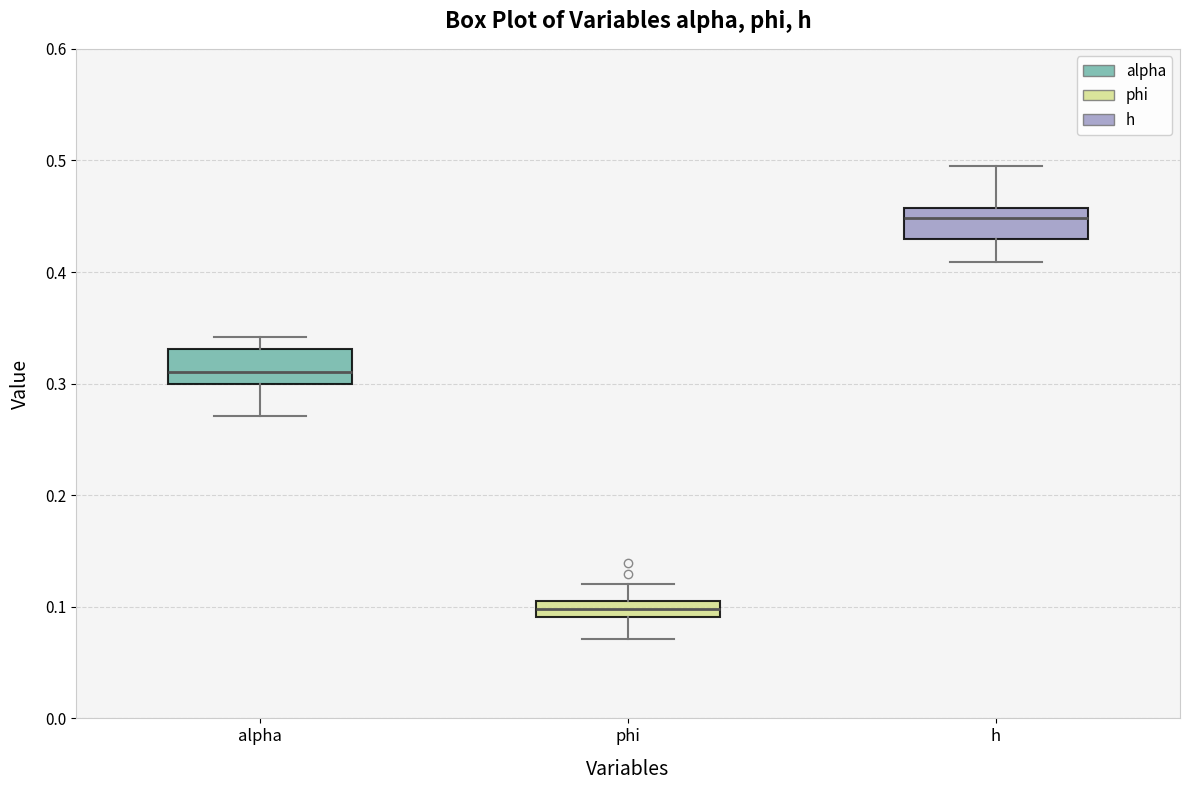

Which box's median line is the highest?

h